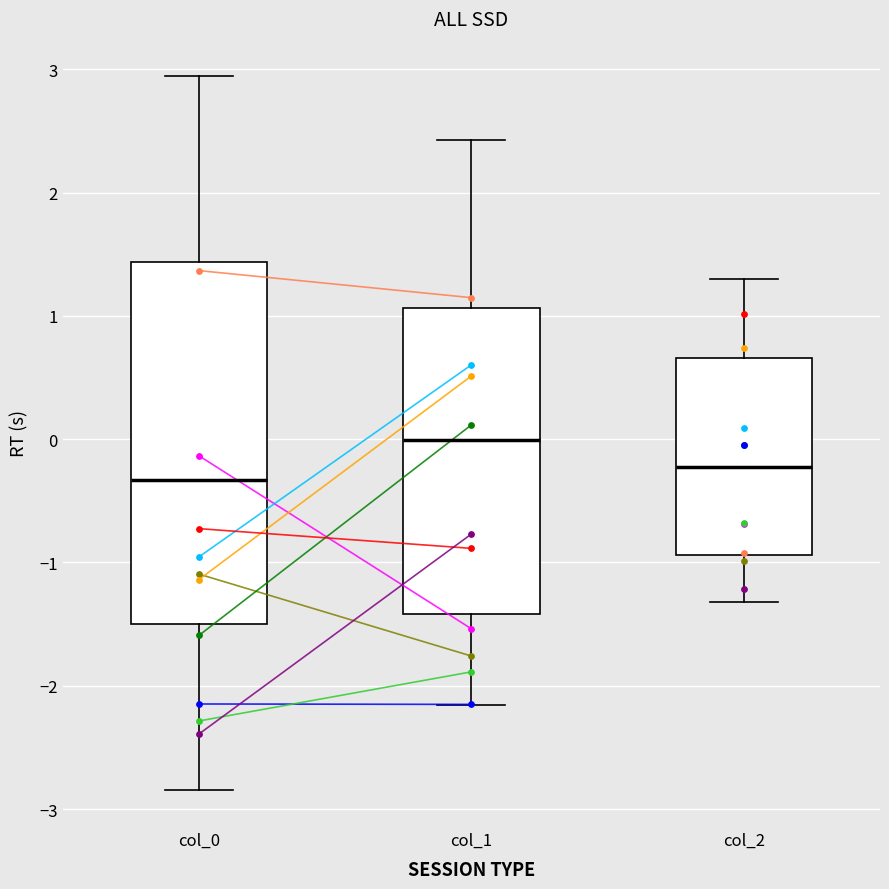

Reading left to right, transcribe this box plot: for each box, give where its median line is, the range the box spans, and where its two whiskers end, as read against the y-axis. The values are not printed on the chart, so give them approximately, as read against the axis.

col_0: median -0.3, box -1.5 to 1.4, whiskers -2.8 to 2.9
col_1: median 0.0, box -1.4 to 1.1, whiskers -2.2 to 2.4
col_2: median -0.2, box -0.9 to 0.7, whiskers -1.3 to 1.3